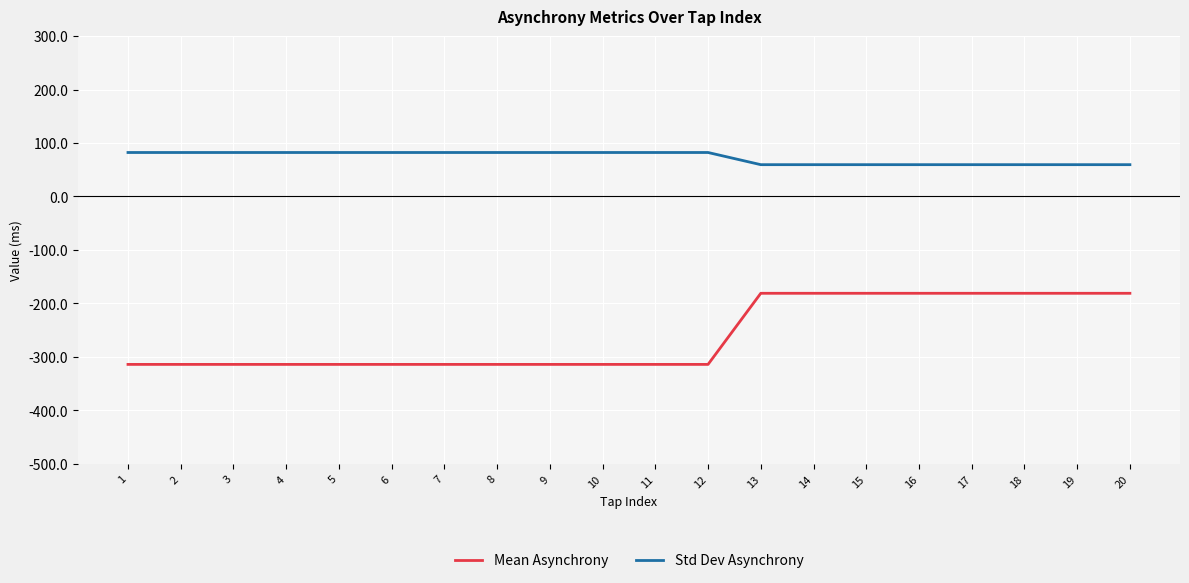

What is the greatest value displayed?

82.2